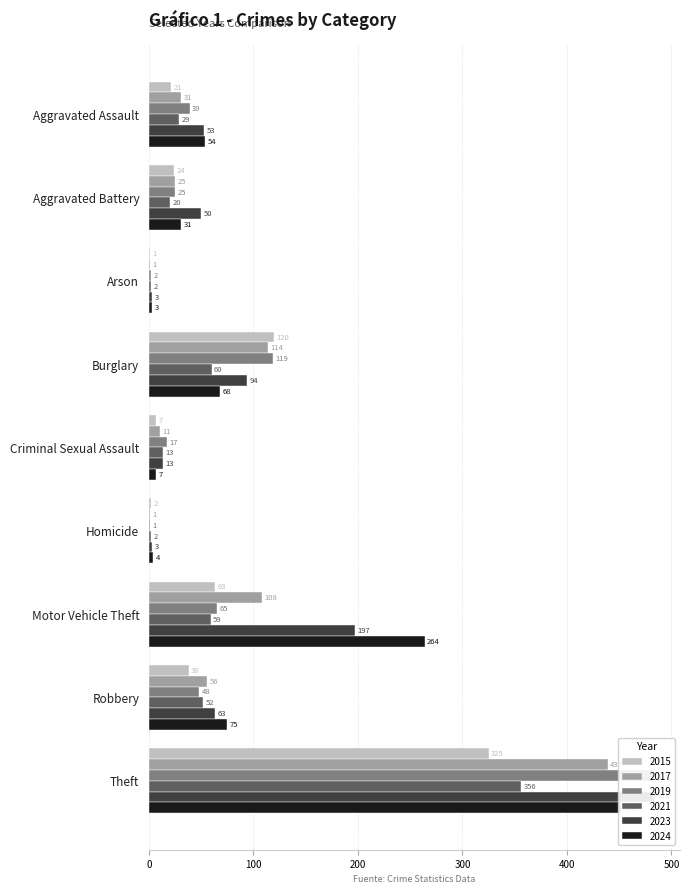

Which series has the widest spread of values?

2019